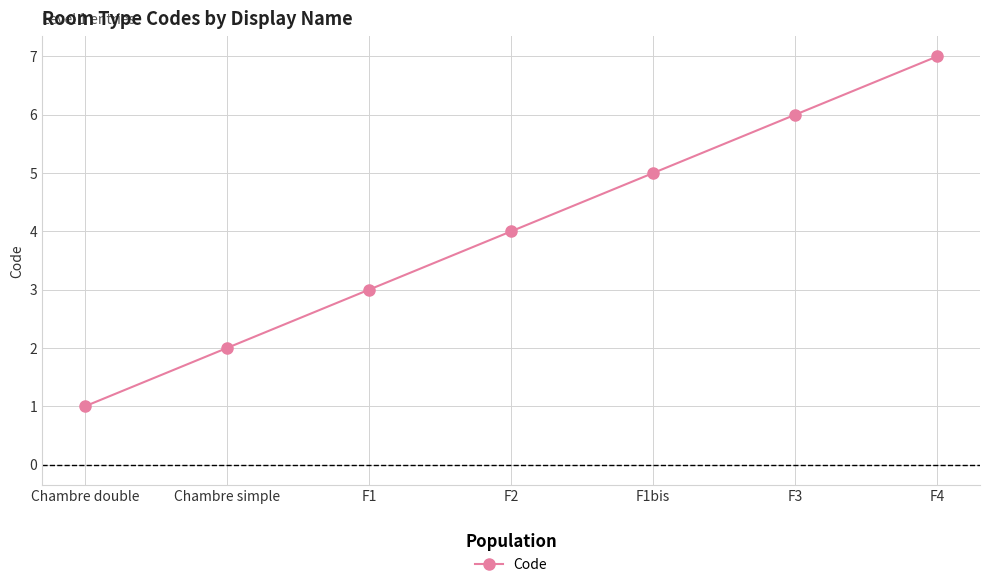

What is the difference between the values at F3 and F1bis?

1